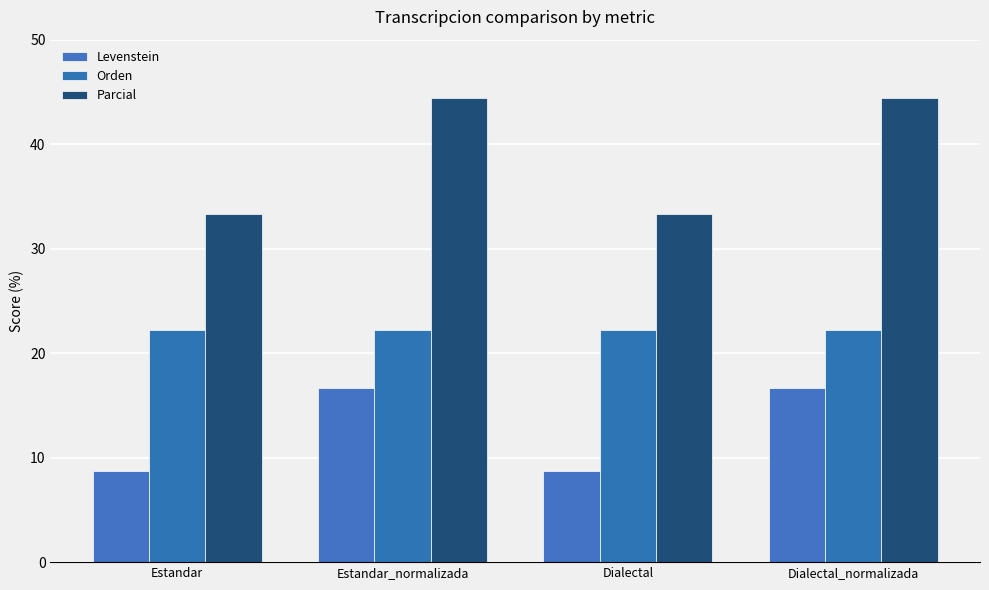

Which series has the largest total across all categories?

Parcial